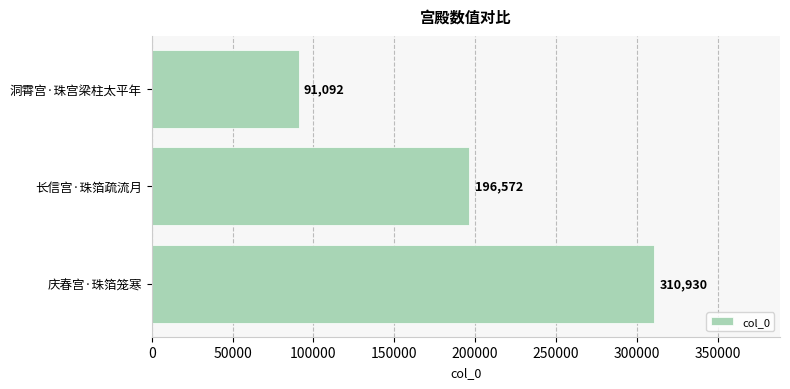

Reading top to bottom, what are all the values shown in this chart?

91092	196572	310930